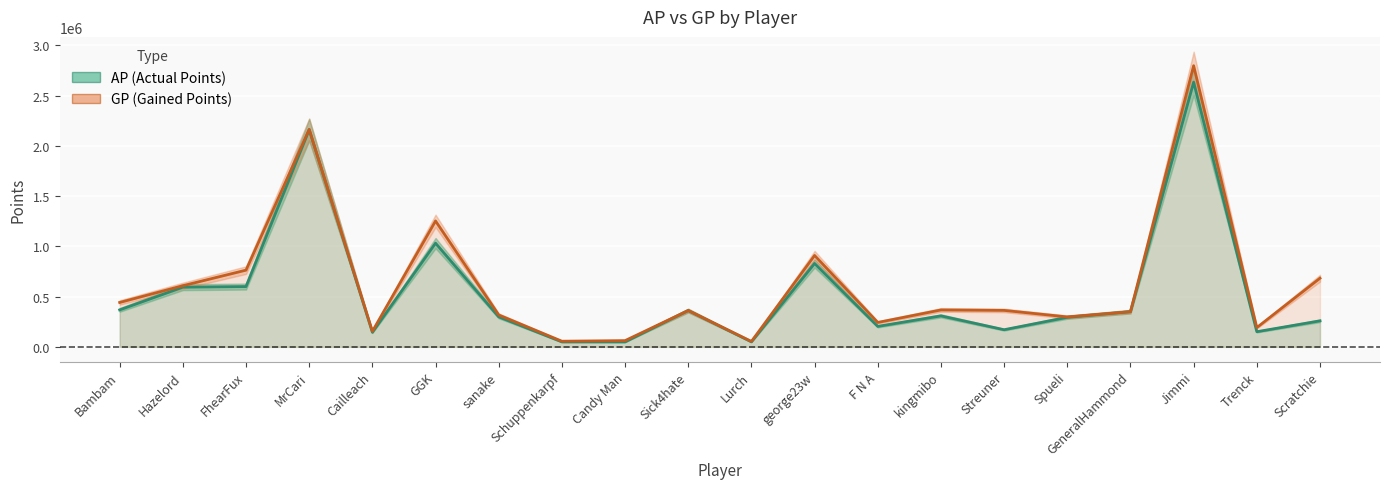

The value of AP at george23w is 1283381. True or false?

False